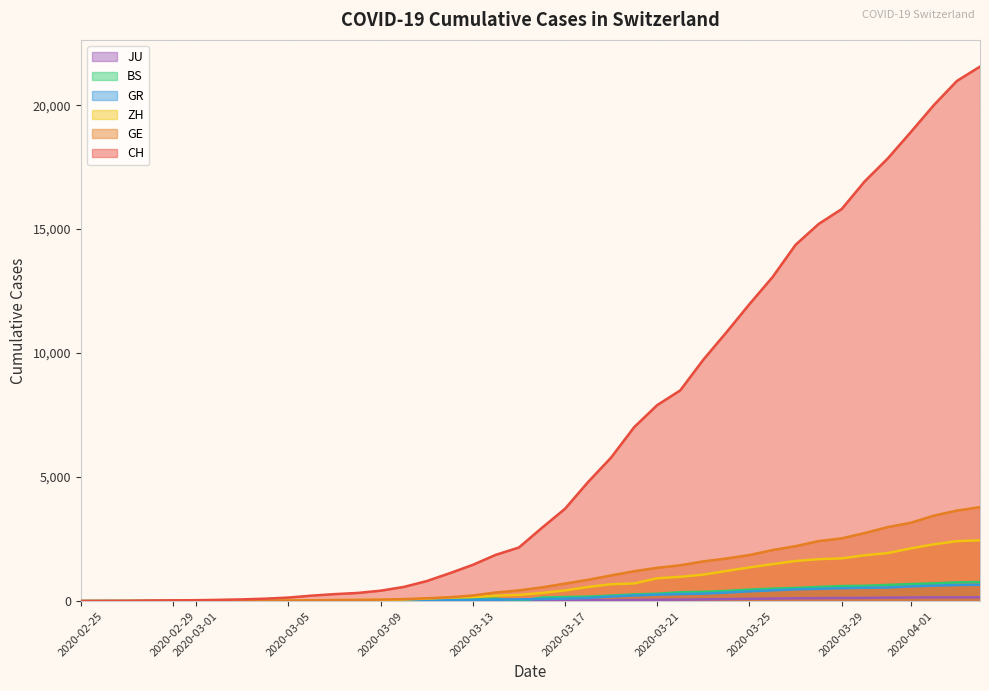

Which series has the widest spread of values?

CH